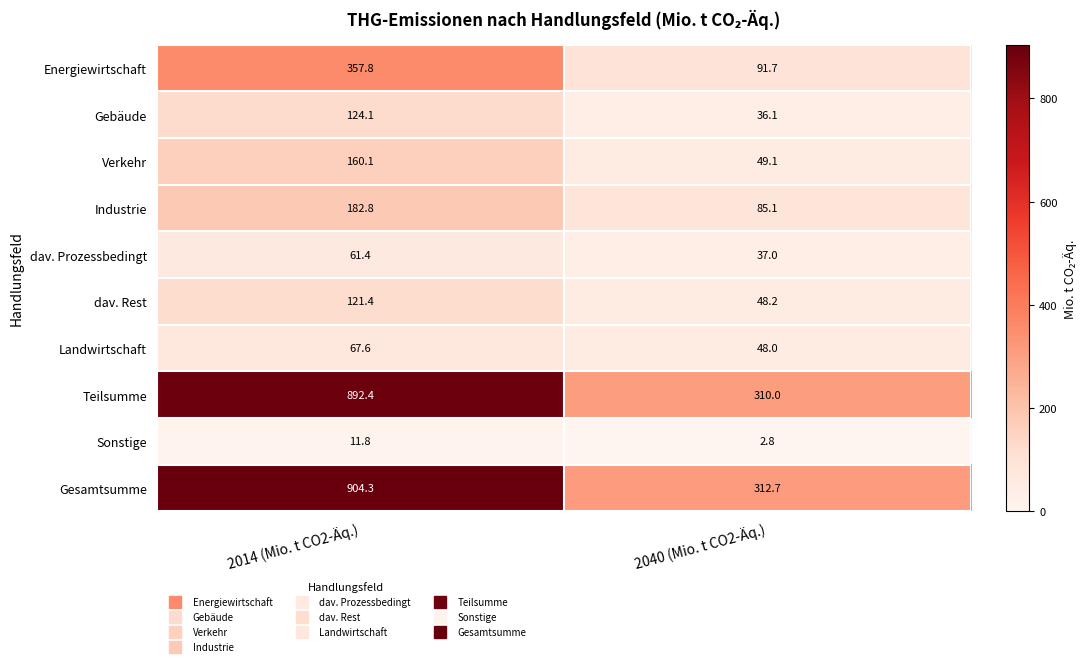

What is the spread (max minus min) of values at 2014 (Mio. t CO2-Äq.)?

892.5